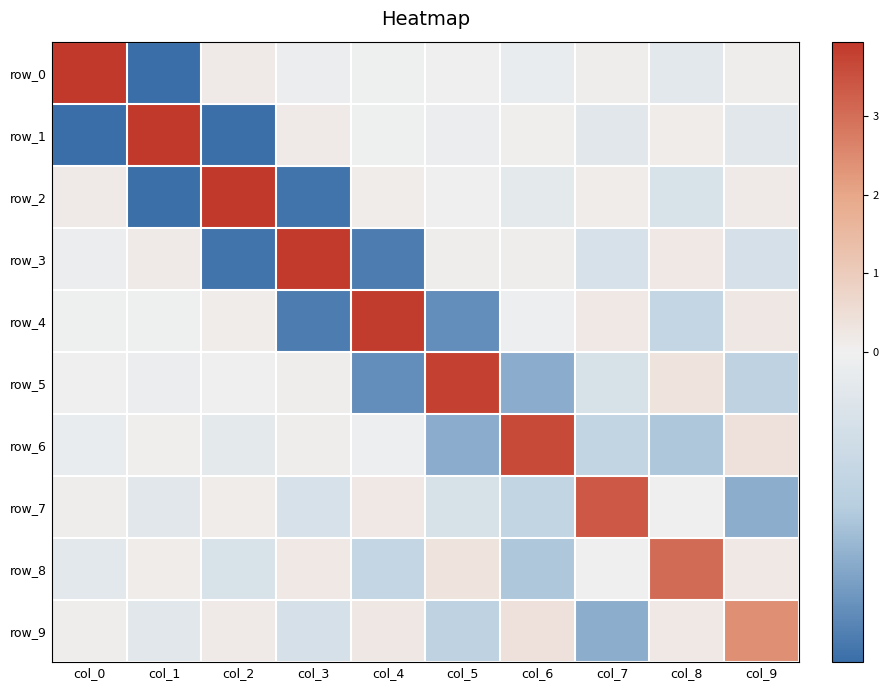

Which category has the lowest value across all series?

col_1